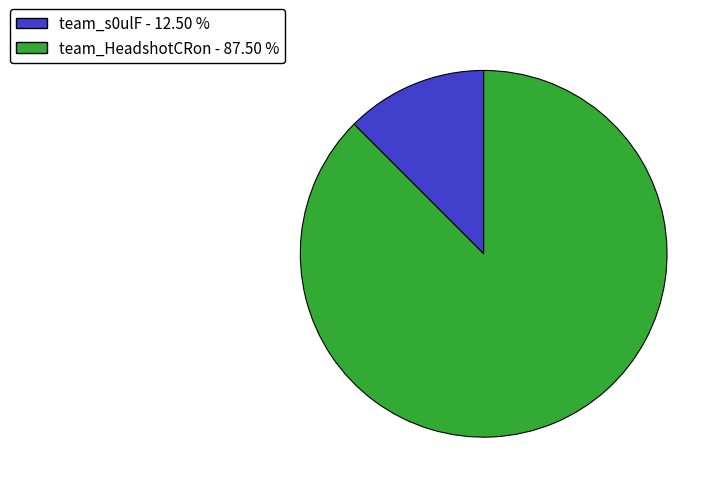

Rank the categories by value from lowest to highest.

team_s0ulF, team_HeadshotCRon